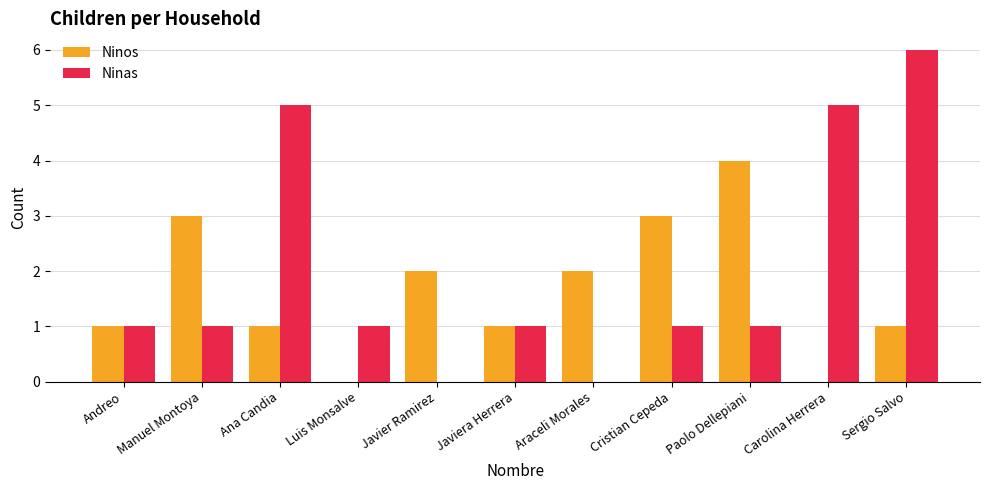

Are the bars grouped side by side (vs. stacked)?

Yes